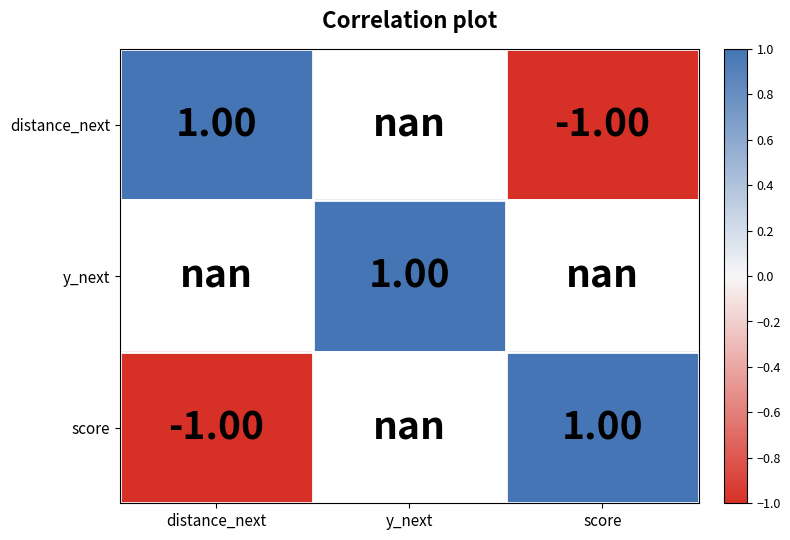

Which series has the largest range (max minus min)?

distance_next